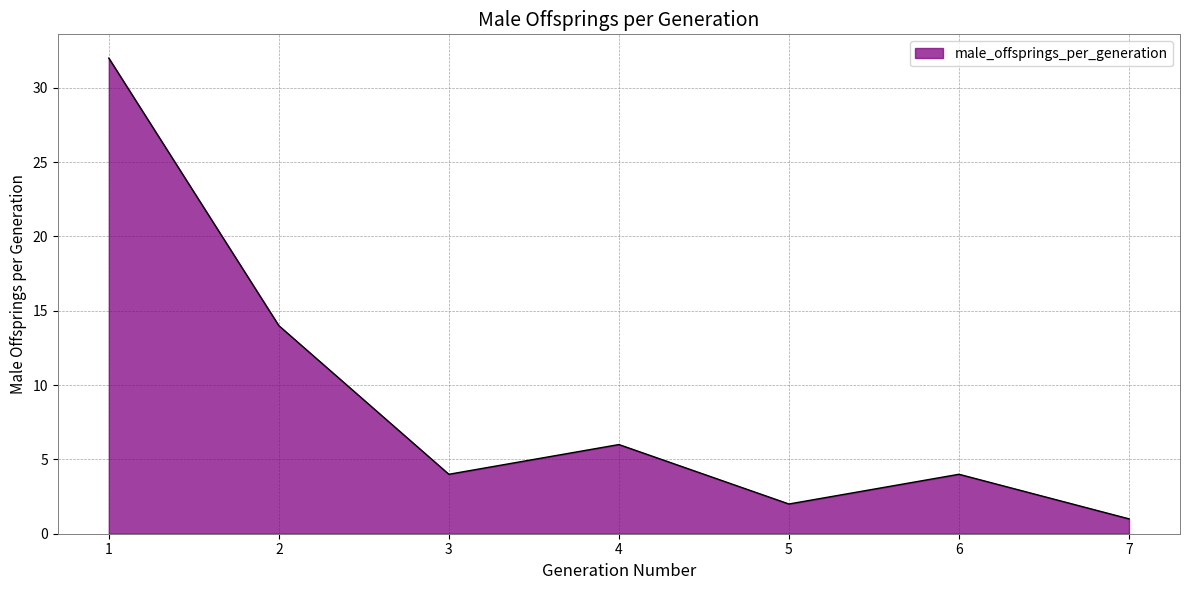

What is the maximum value shown in the chart?

32